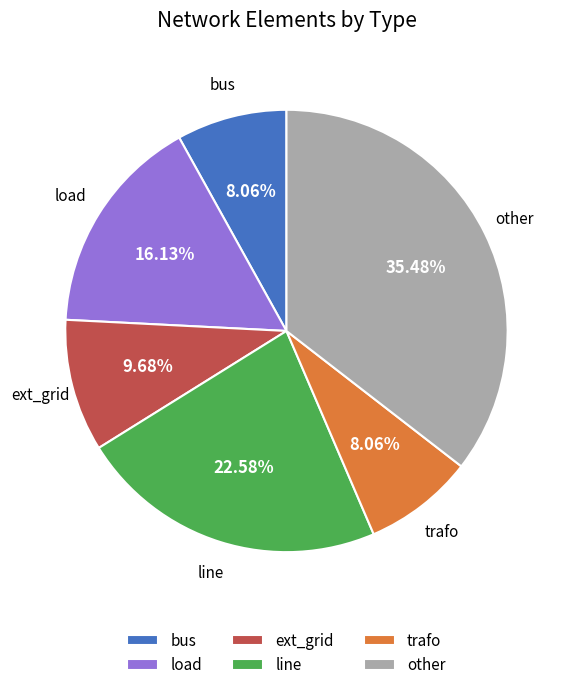

Combined, what portion of the pie is trafo and bus?

16.1%